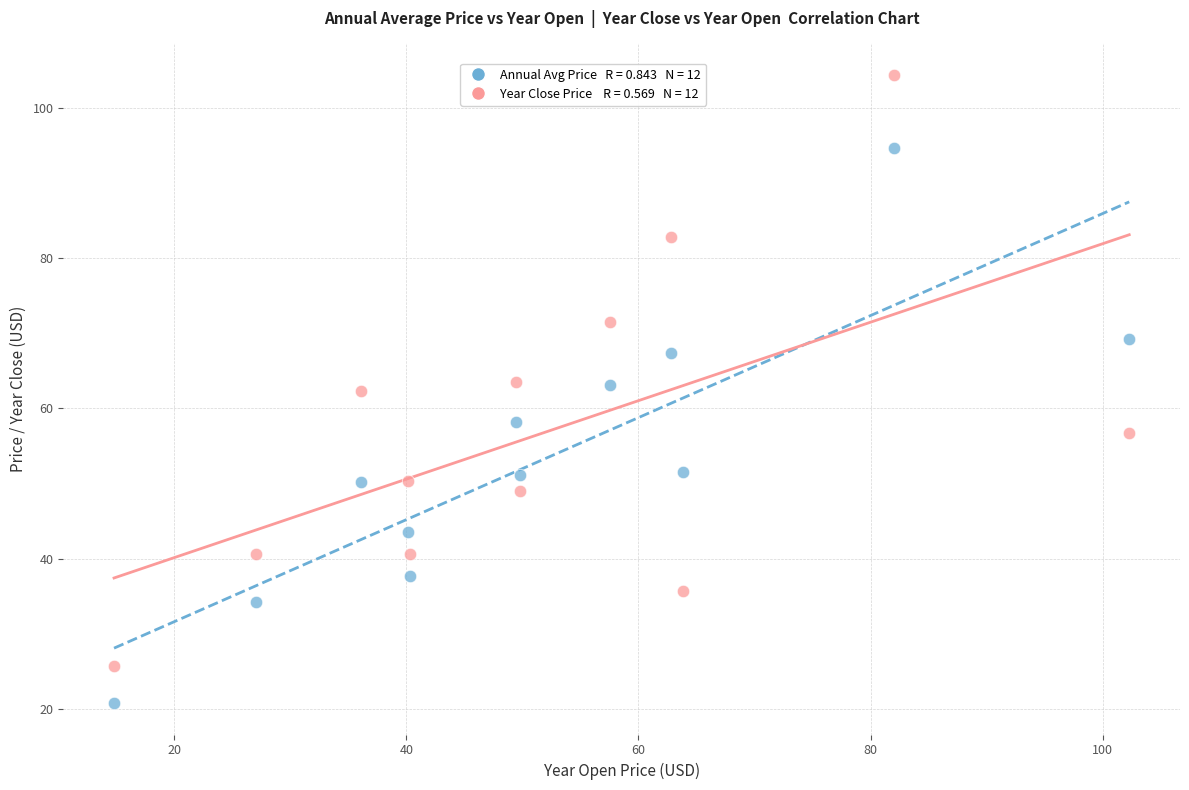

Across all data points, what is the range of X values (max minus min)?

87.5